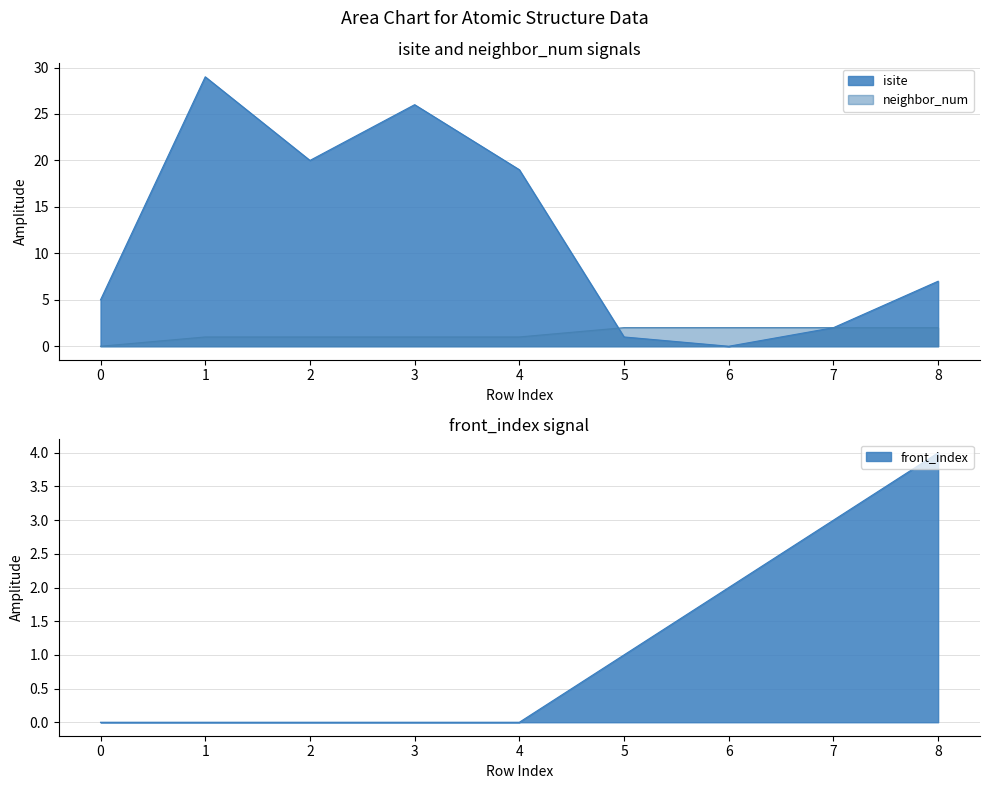

What is the difference between the isite values at 6 and 5?

1